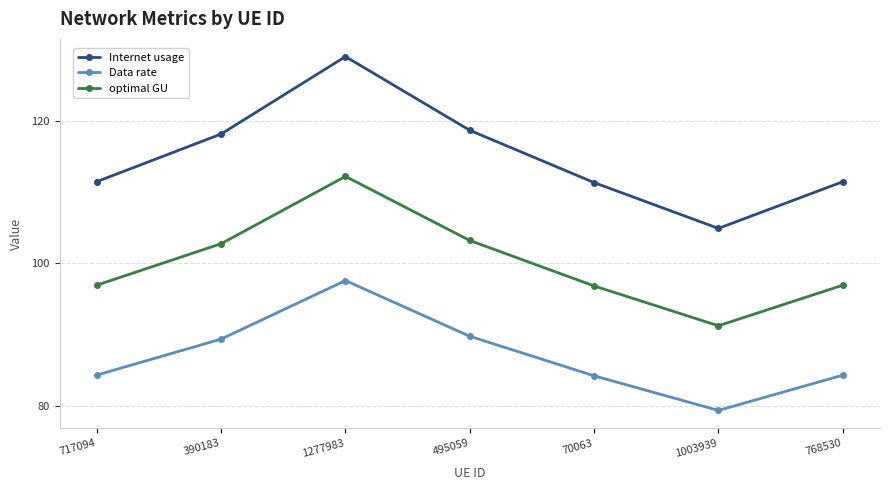

At how many categories does at least one series exceed 104?

7